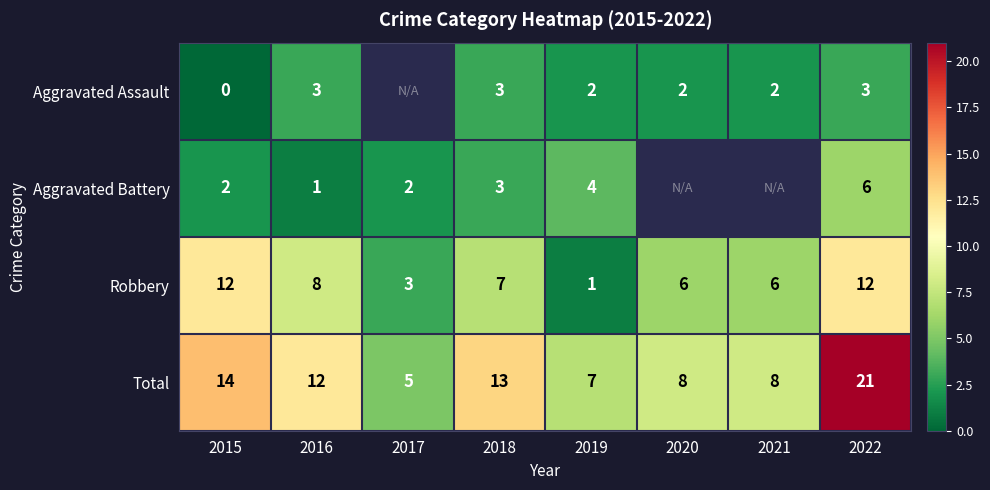

At which label does Total first exceed 12?

2015